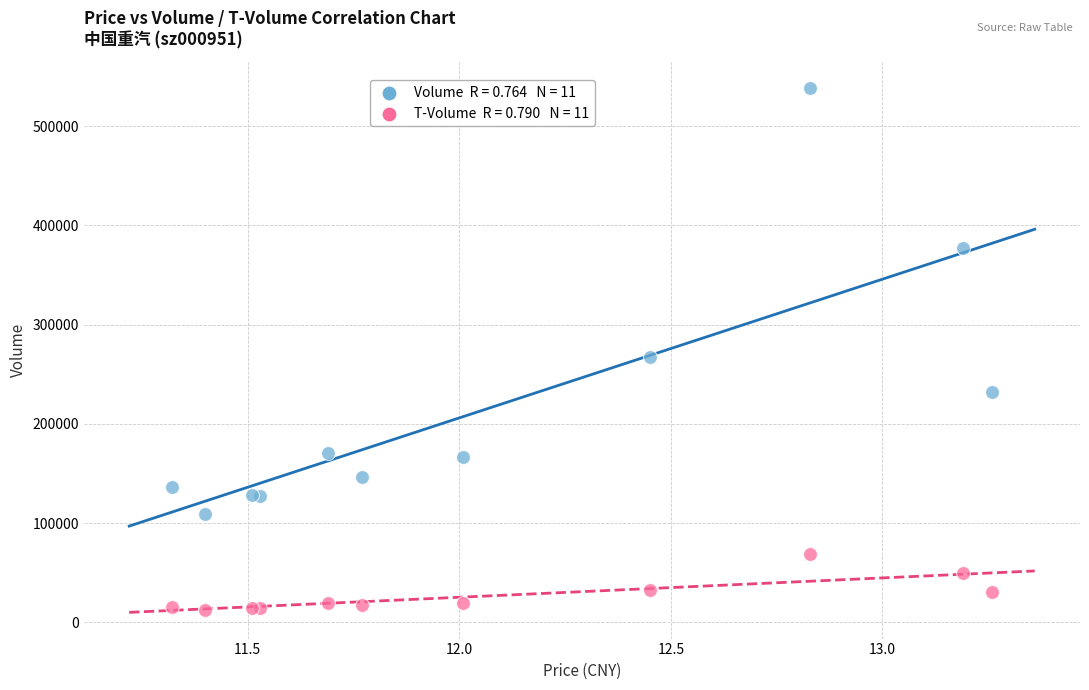

Across all series, what Y value is closest to 275637?

267088